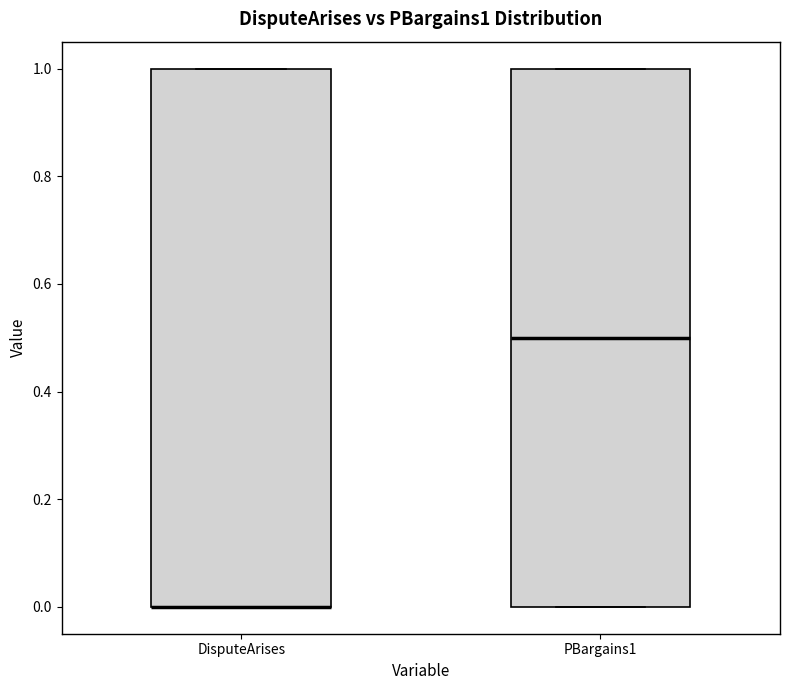

Reading left to right, transcribe this box plot: for each box, give where its median line is, the range the box spans, and where its two whiskers end, as read against the y-axis. The values are not printed on the chart, so give them approximately, as read against the axis.

DisputeArises: median 0.0 (drawn on the box's lower edge), box 0.0 to 1.0, whiskers 0.0 to 1.0
PBargains1: median 0.5, box 0.0 to 1.0, whiskers 0.0 to 1.0